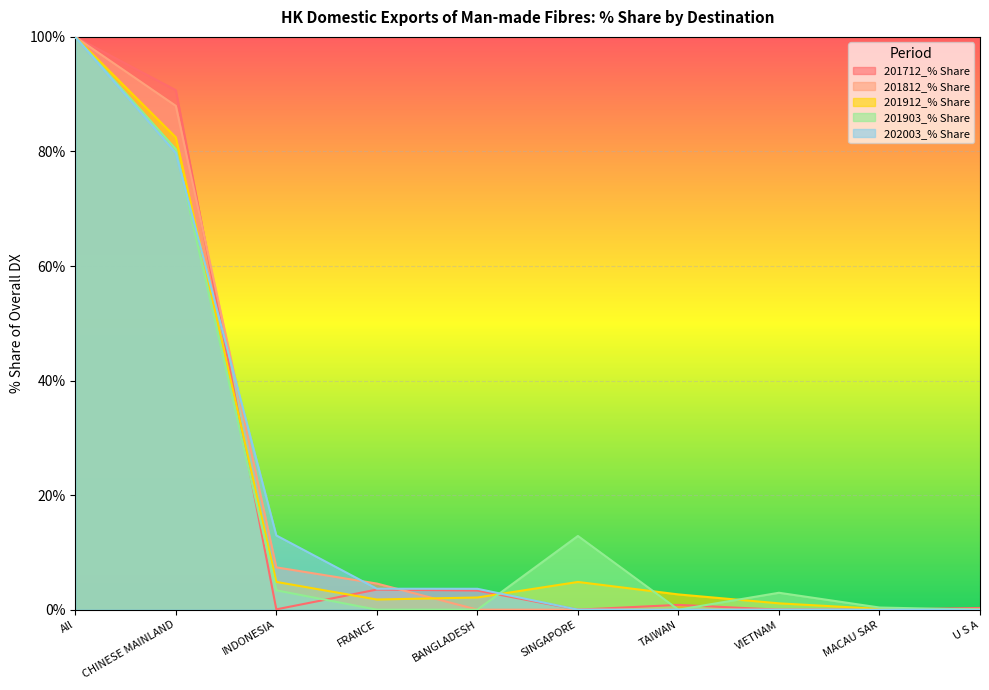

What is the label of the 2nd point from the left?

CHINESE MAINLAND